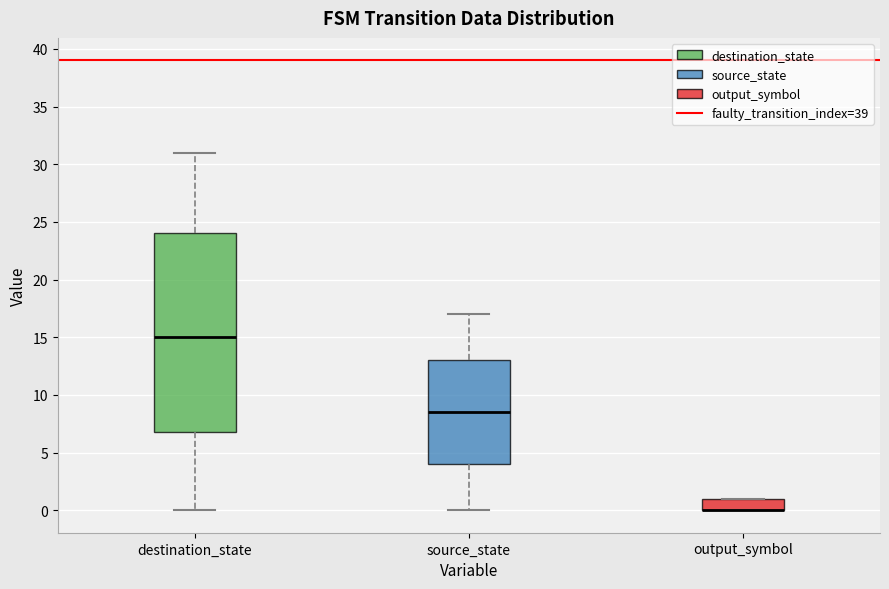

Reading left to right, read every box against the y-axis: the position of its median line, the range the box covers, and the ends of its whiskers. The values are not printed on the chart, so give them approximately, as read against the axis.

destination_state: median 15.0, box 7.0 to 24.0, whiskers 0.0 to 31.0
source_state: median 8.5, box 4.0 to 13.0, whiskers 0.0 to 17.0
output_symbol: median 0.0 (drawn on the box's lower edge), box 0.0 to 1.0, whiskers 0.0 to 1.0